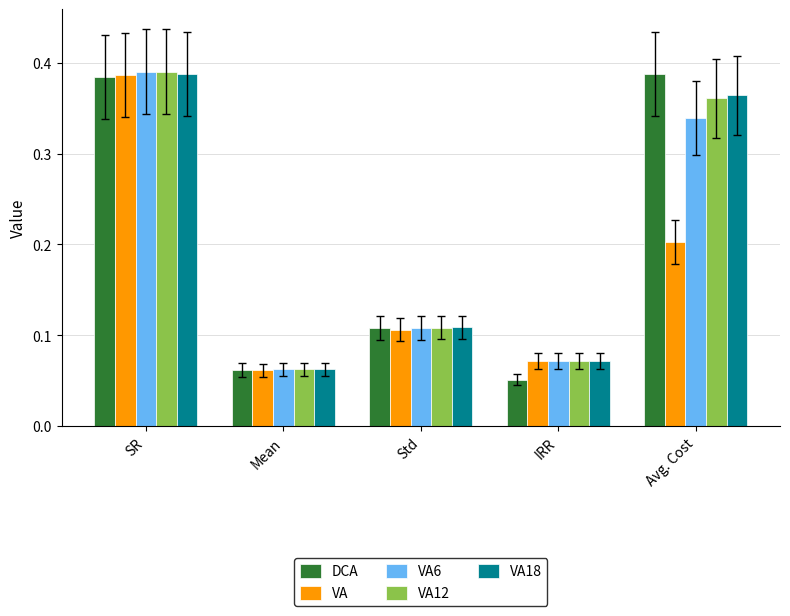

What is the label of the 4th bar from the right?

Mean